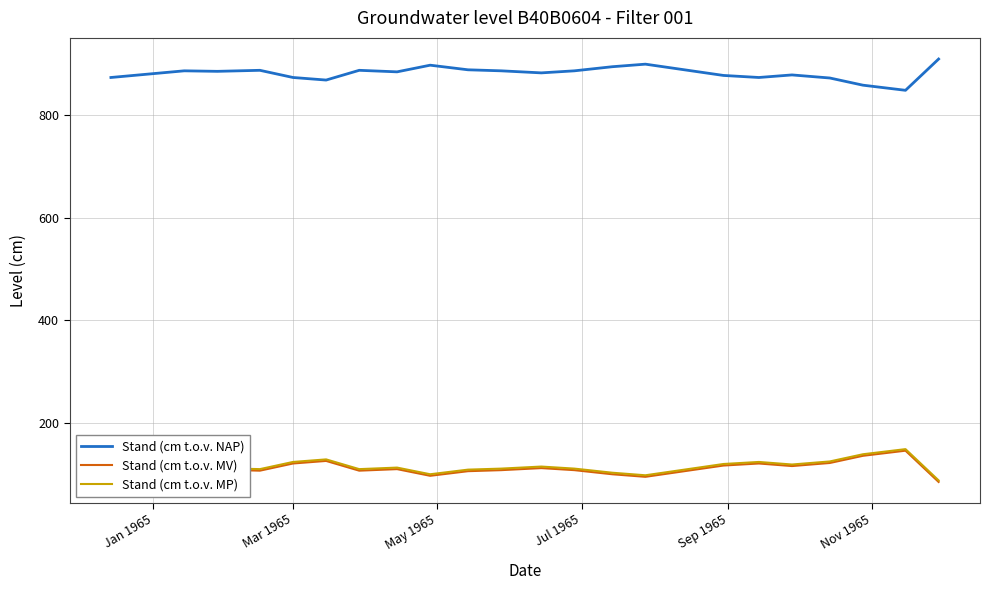

What is the maximum value shown in the chart?

910